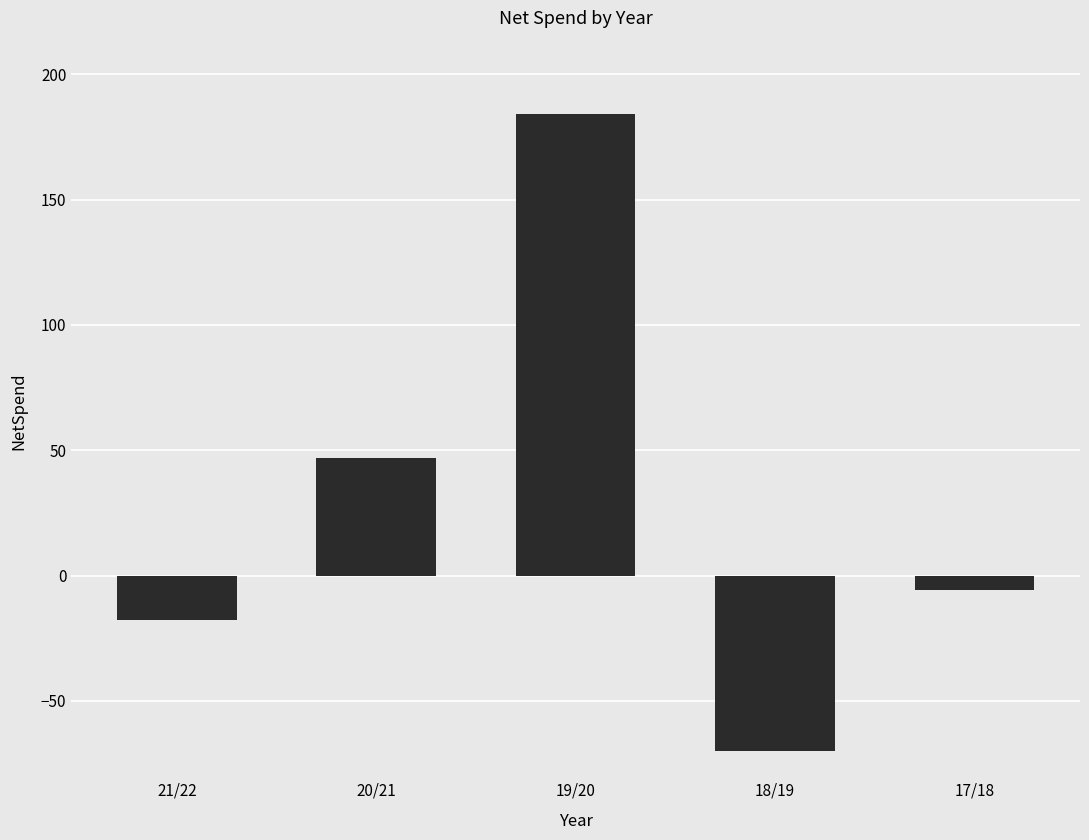

List the labels in order of value, smallest first.

18/19, 21/22, 17/18, 20/21, 19/20